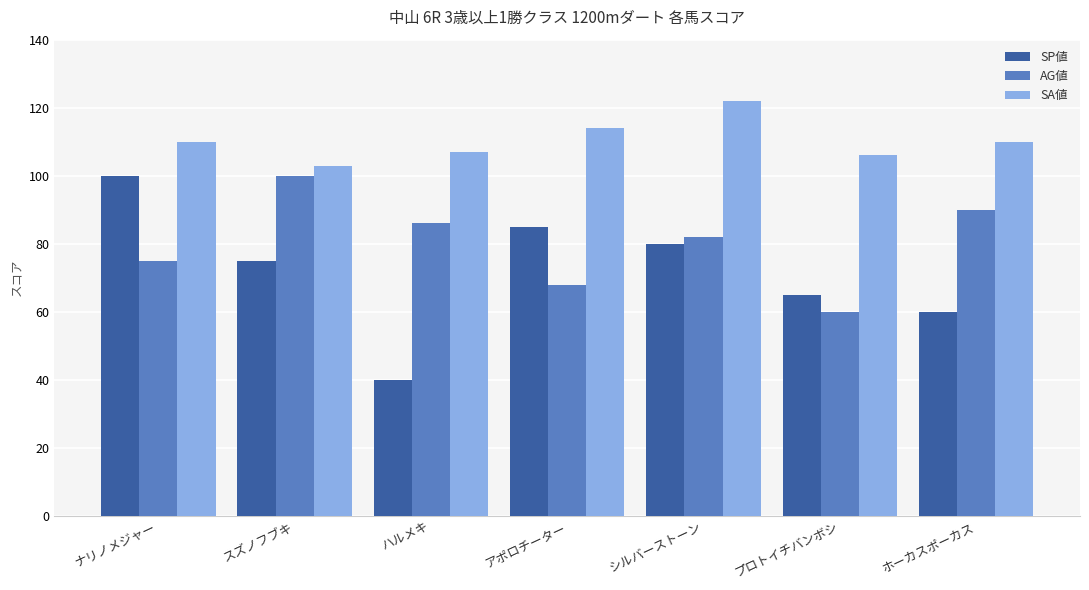

At which label does AG値 reach its peak?

スズノフブキ